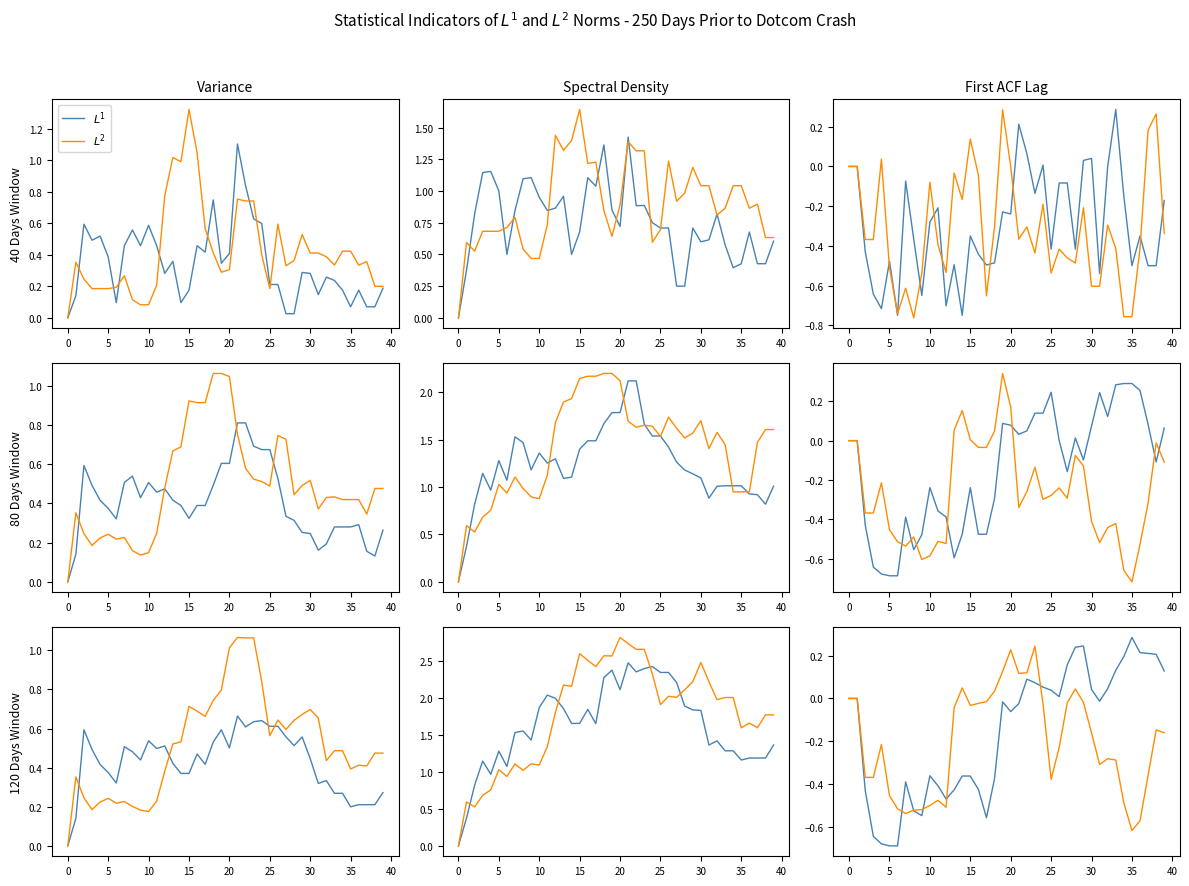

Which series has the largest range (max minus min)?

$L^1$